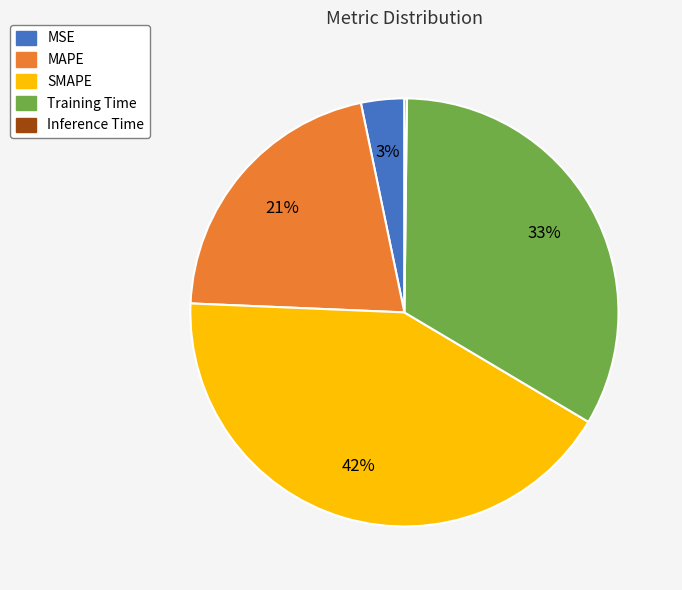

Is the sum of MSE and Training Time greater than half?

No